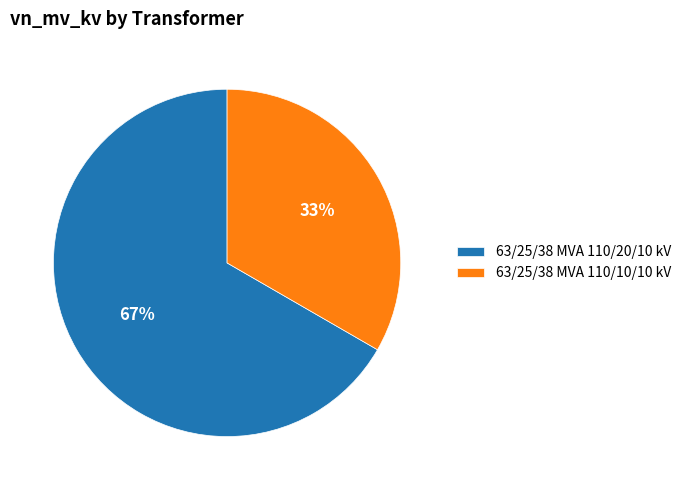

How many slices are in this pie chart?

2